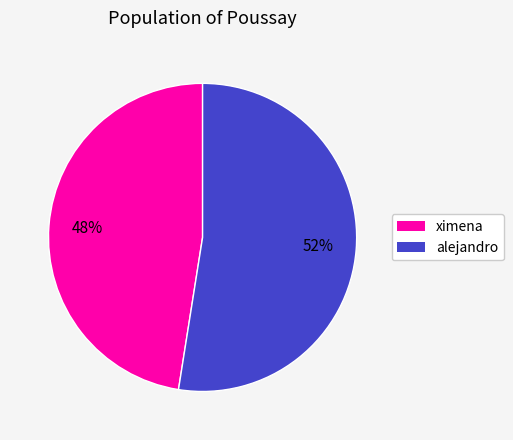

Count the number of slices in the pie.

2